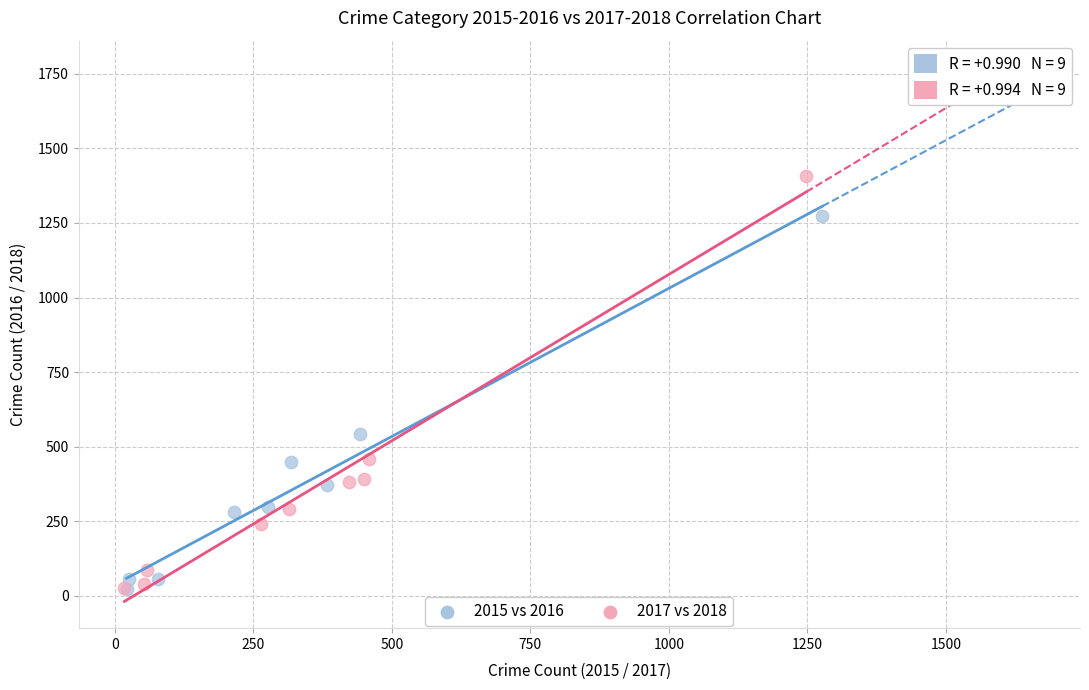

Which series has the largest Y range (max minus min)?

2017 vs 2018